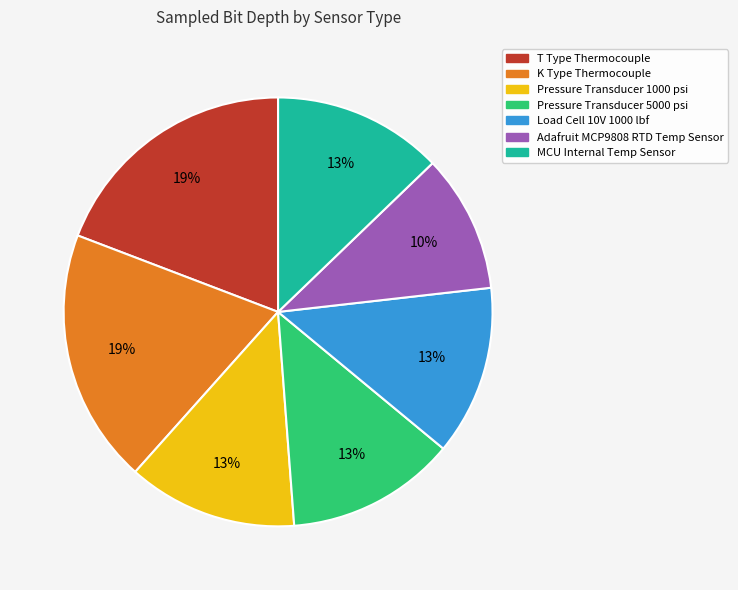

Does K Type Thermocouple represent more than half of the total?

No